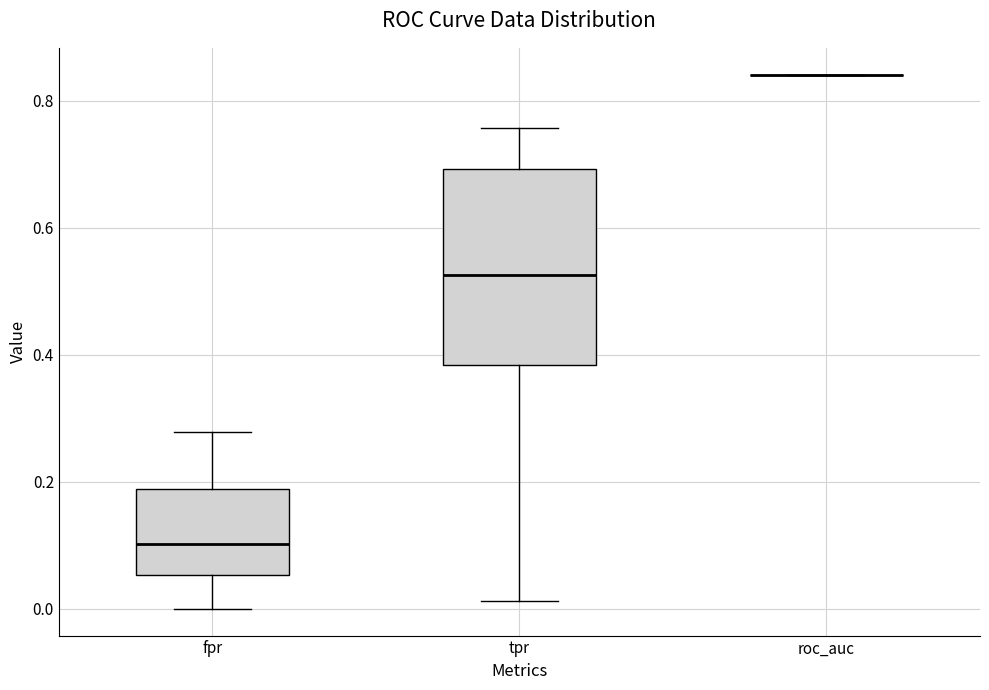

Reading left to right, read every box against the y-axis: the position of its median line, the range the box covers, and the ends of its whiskers. The values are not printed on the chart, so give them approximately, as read against the axis.

fpr: median 0.10, box 0.06 to 0.18, whiskers 0.00 to 0.28
tpr: median 0.52, box 0.38 to 0.70, whiskers 0.02 to 0.76
roc_auc: box collapsed to a line at 0.84, whiskers 0.84 to 0.84